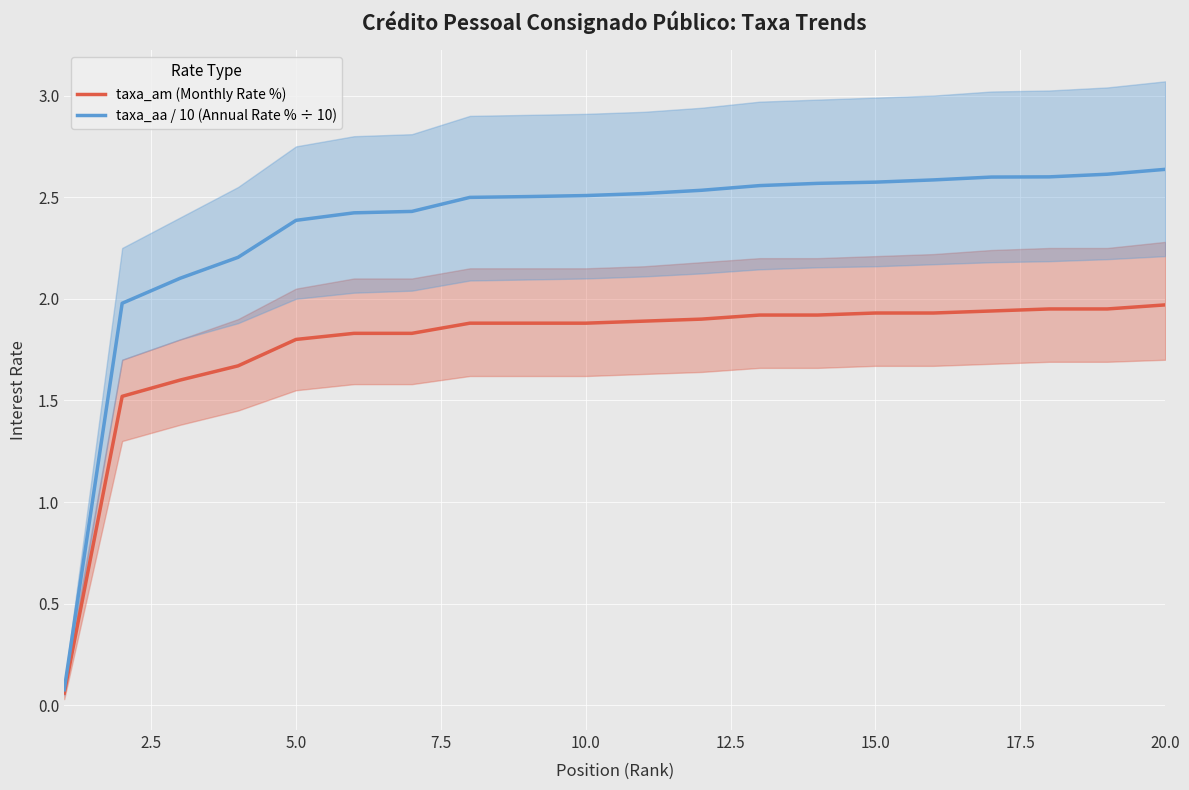

At how many categories does at least one series exceed 1?

19